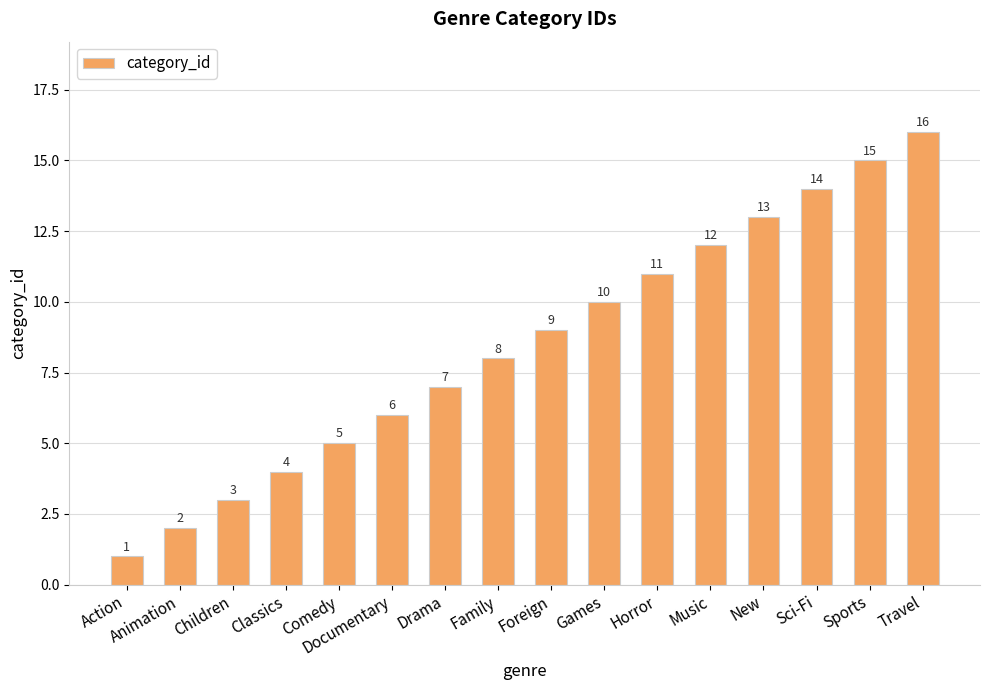

Does the chart contain any negative values?

No